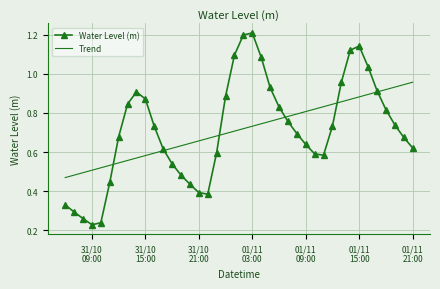

Rank the series by their maximum value, from lowest to highest.

Trend, Water Level (m)